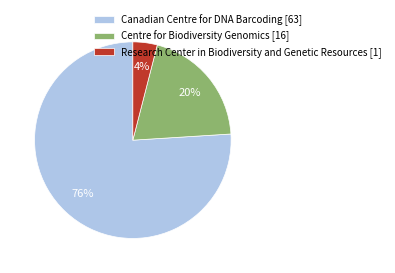

Which slice is the largest?

Canadian Centre for DNA Barcoding [63]